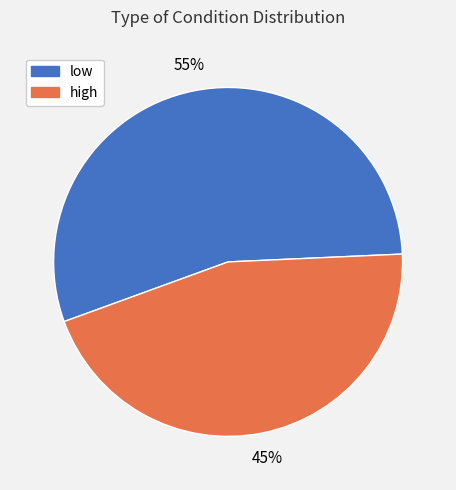

Is it true that low is 48% of the pie?

False